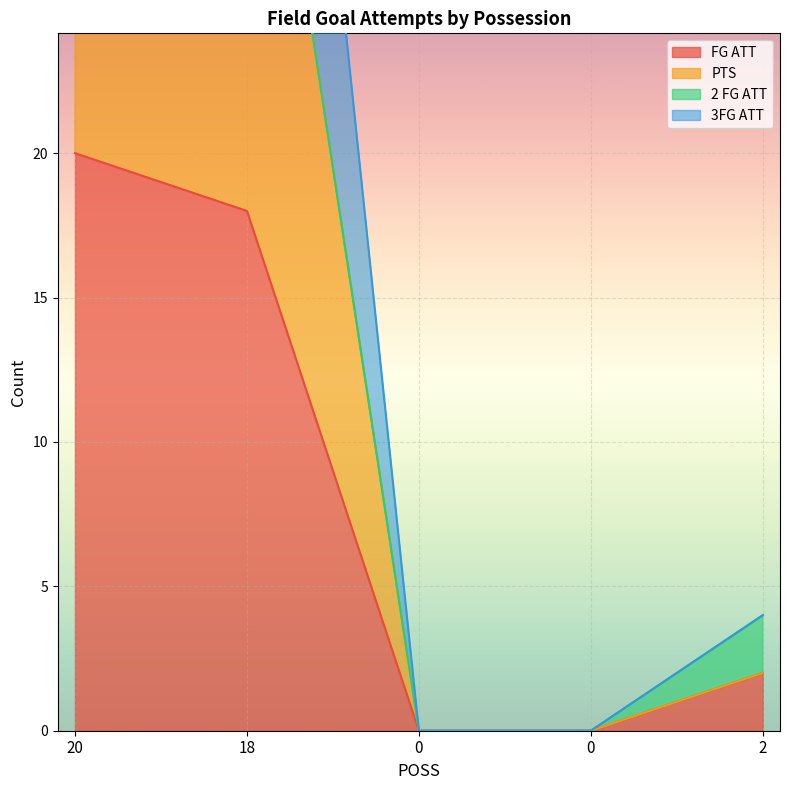

True or false: PTS and 3FG ATT intersect in this chart.

False